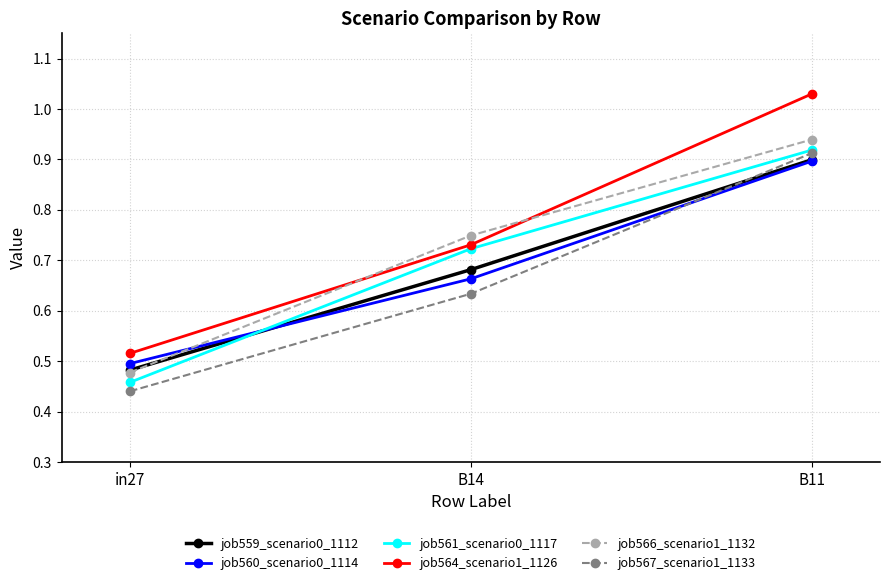

What is the sum of all job567_scenario1_1133 values?

2.0